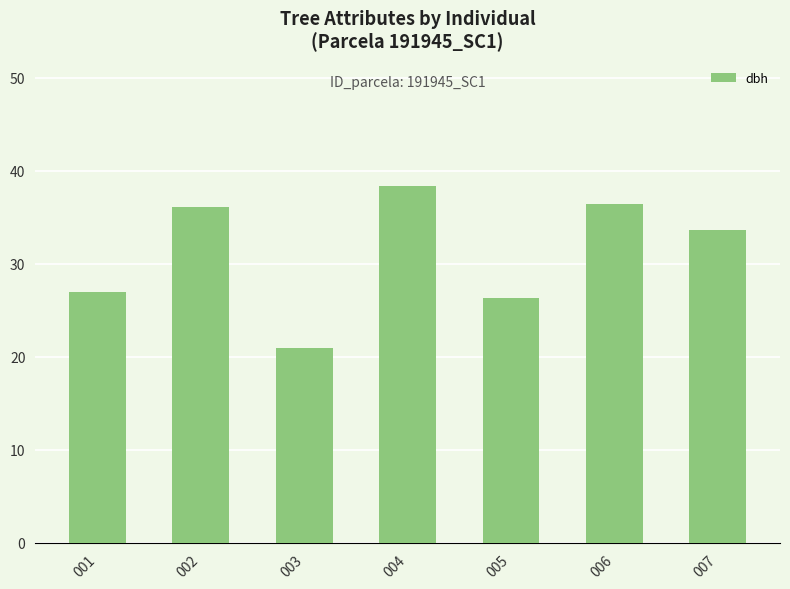

What is the difference between the values at 007 and 001?

6.7